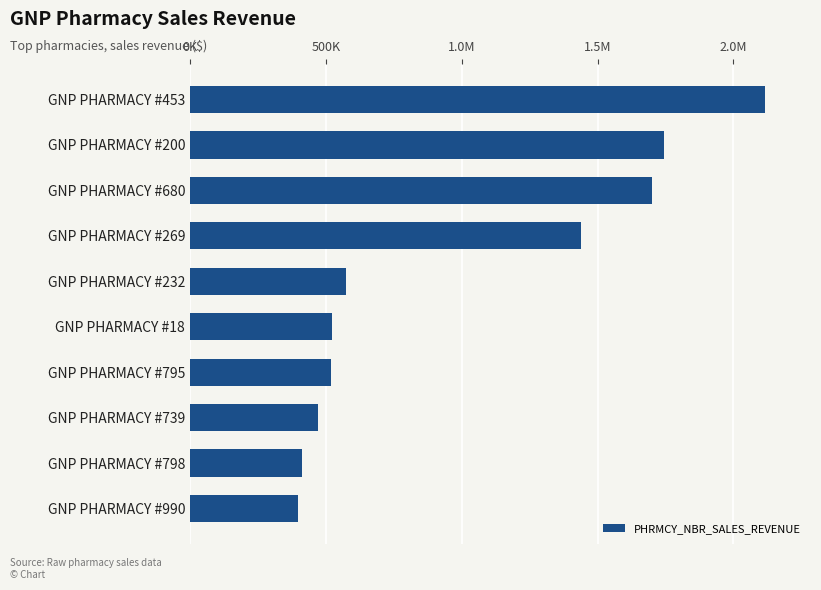

Does the chart contain any negative values?

No